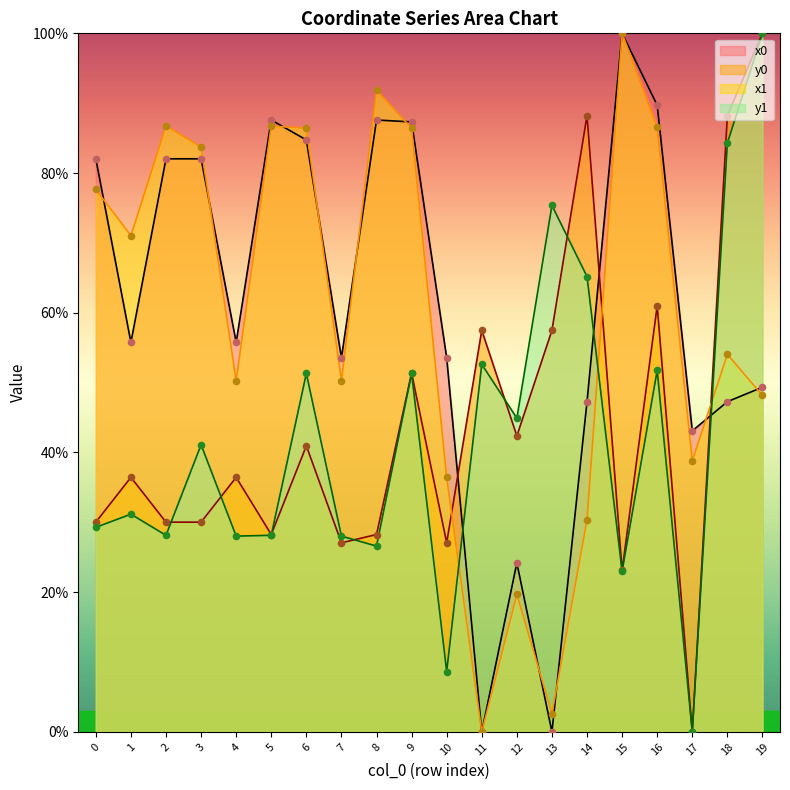

Which series has the largest Y range (max minus min)?

x0